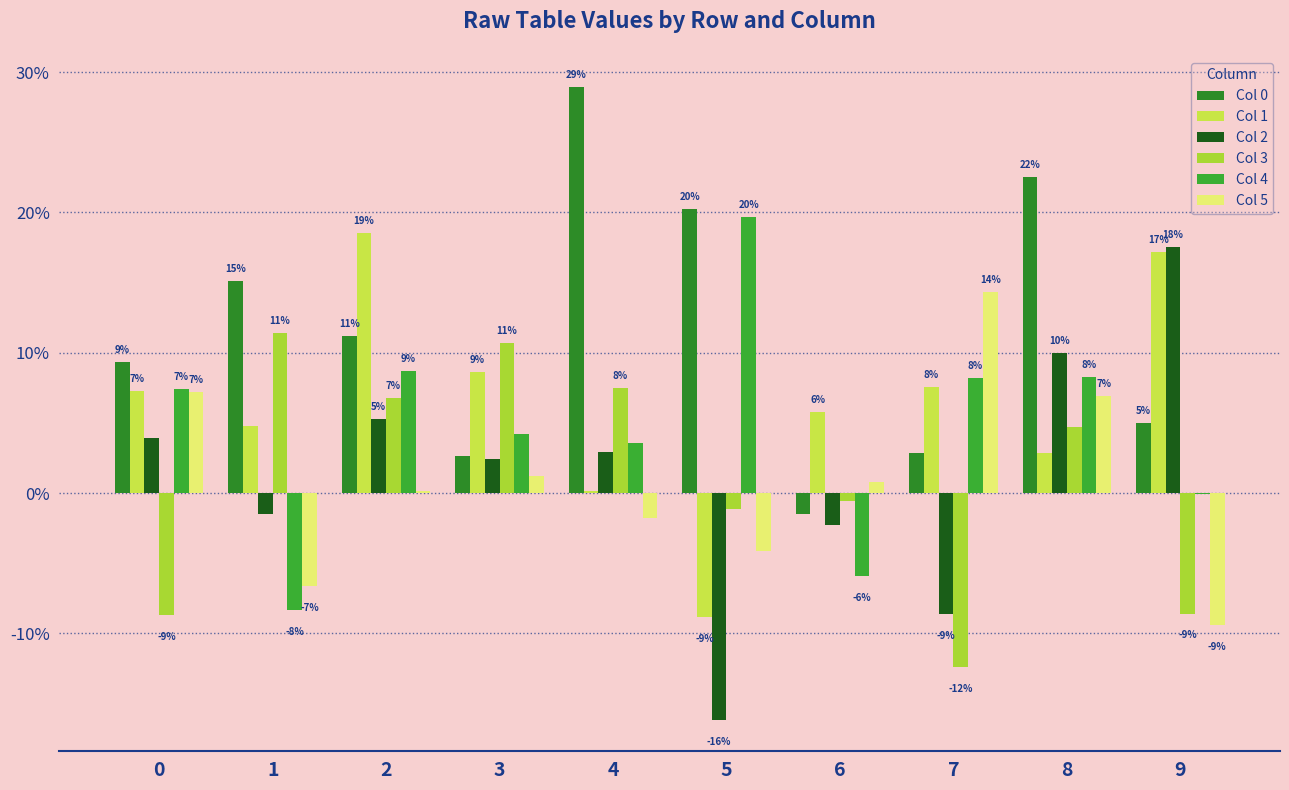

Are the bars grouped side by side (vs. stacked)?

Yes